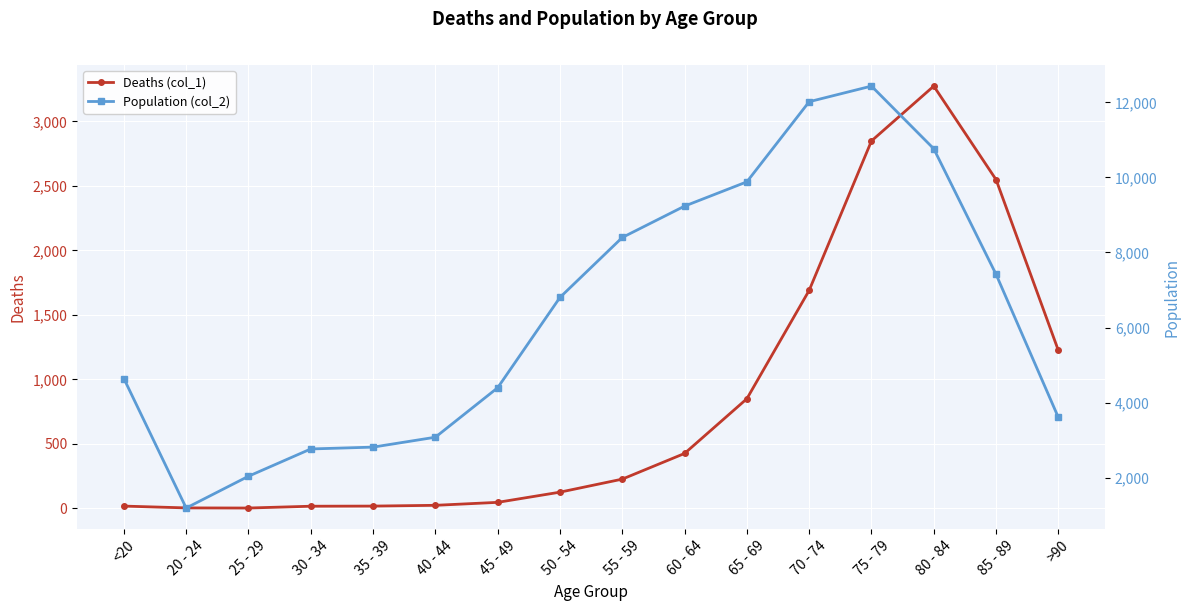

Is this an area chart (filled region under the line)?

No